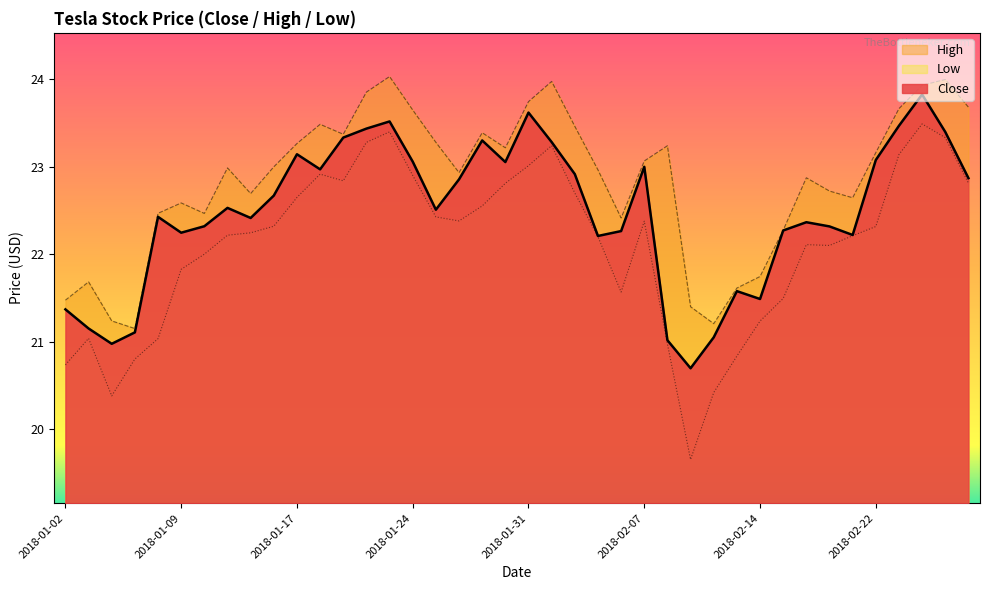

Is the value of Close at 2018-01-08 greater than the value of Low at 2018-02-15?

Yes